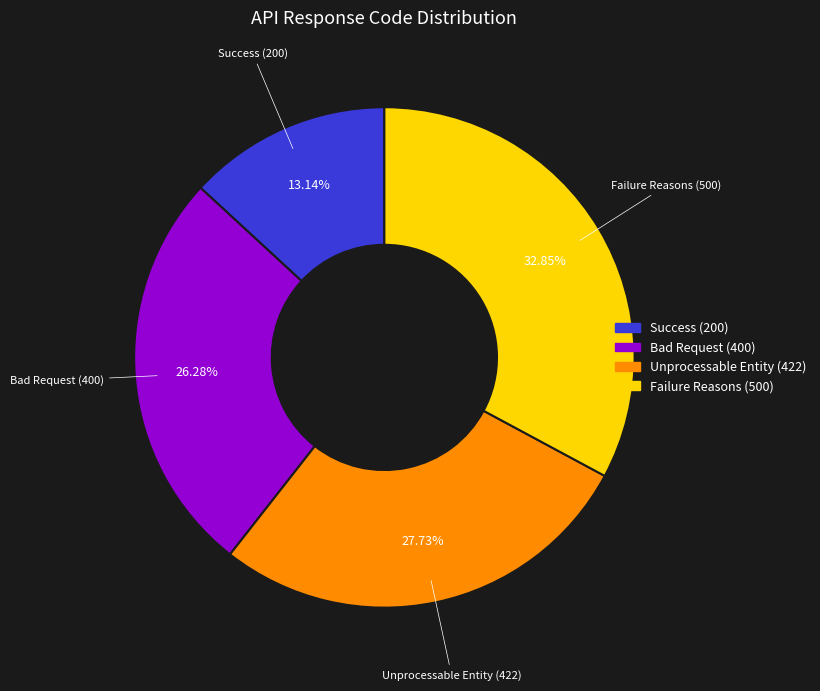

Combined, do Unprocessable Entity (422) and Success (200) account for over 50%?

No